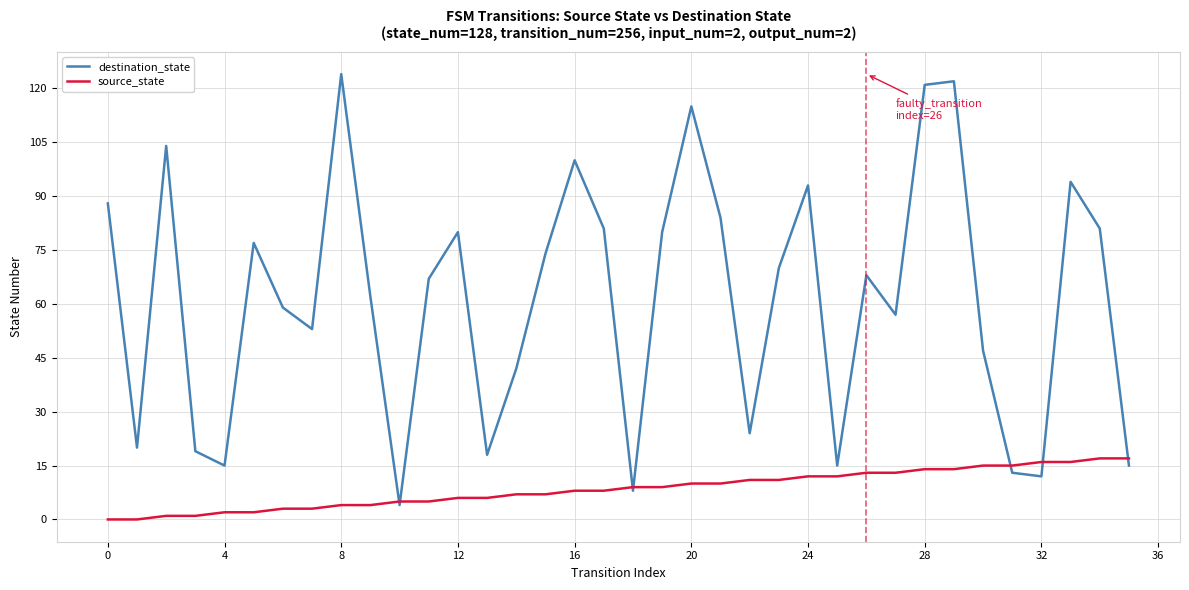

Which series has the largest total across all categories?

destination_state